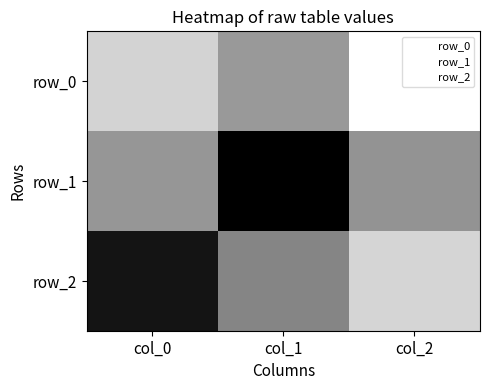

What is the sum of the row_1 values at col_1 and col_2?

0.9